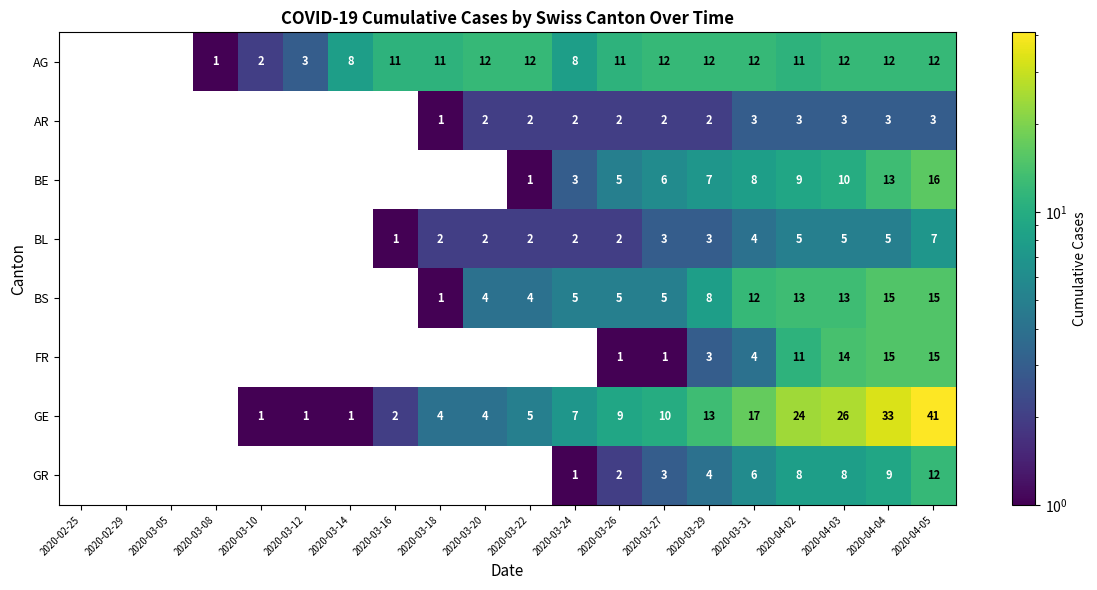

Is the value of GR at 2020-04-05 greater than the value of FR at 2020-03-31?

Yes